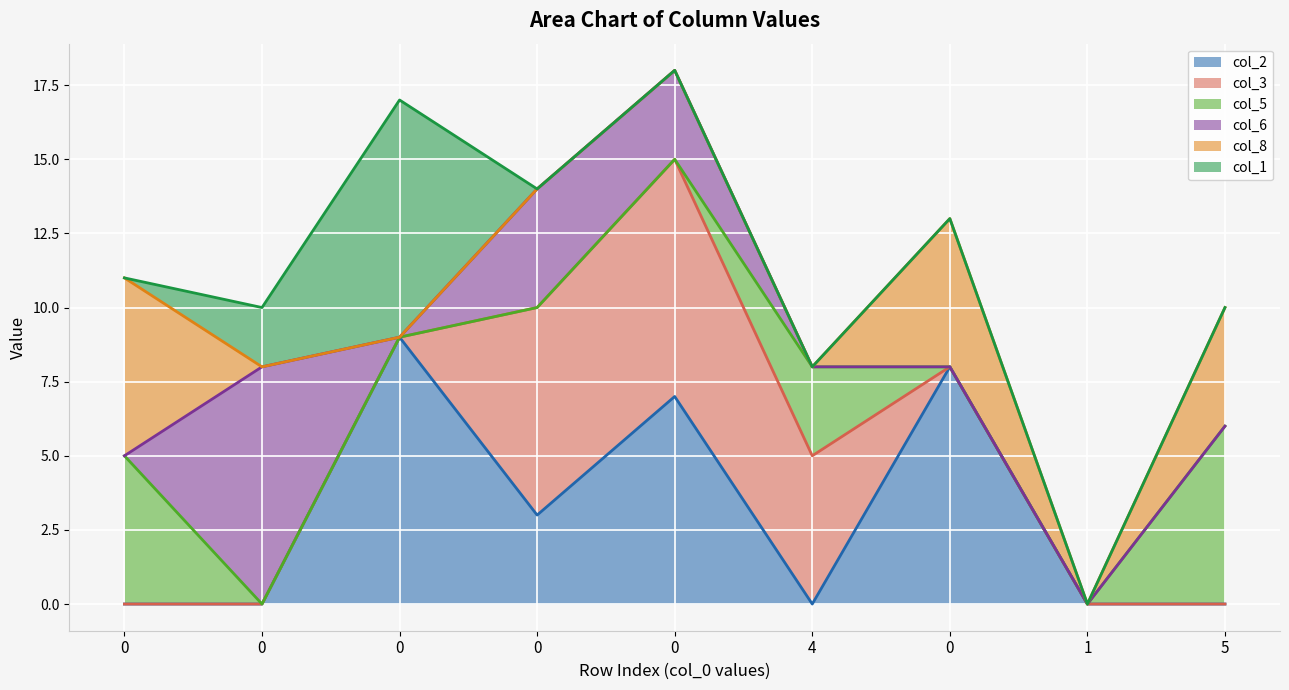

At 0, list the series in order from largest to smallest.

col_8, col_5, col_2, col_3, col_6, col_1